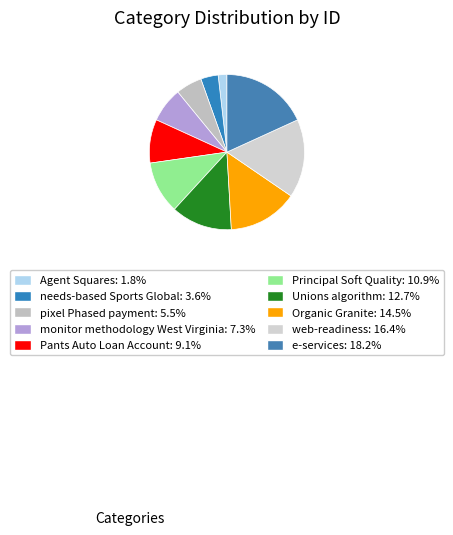

Is it true that web-readiness is 11% of the pie?

False